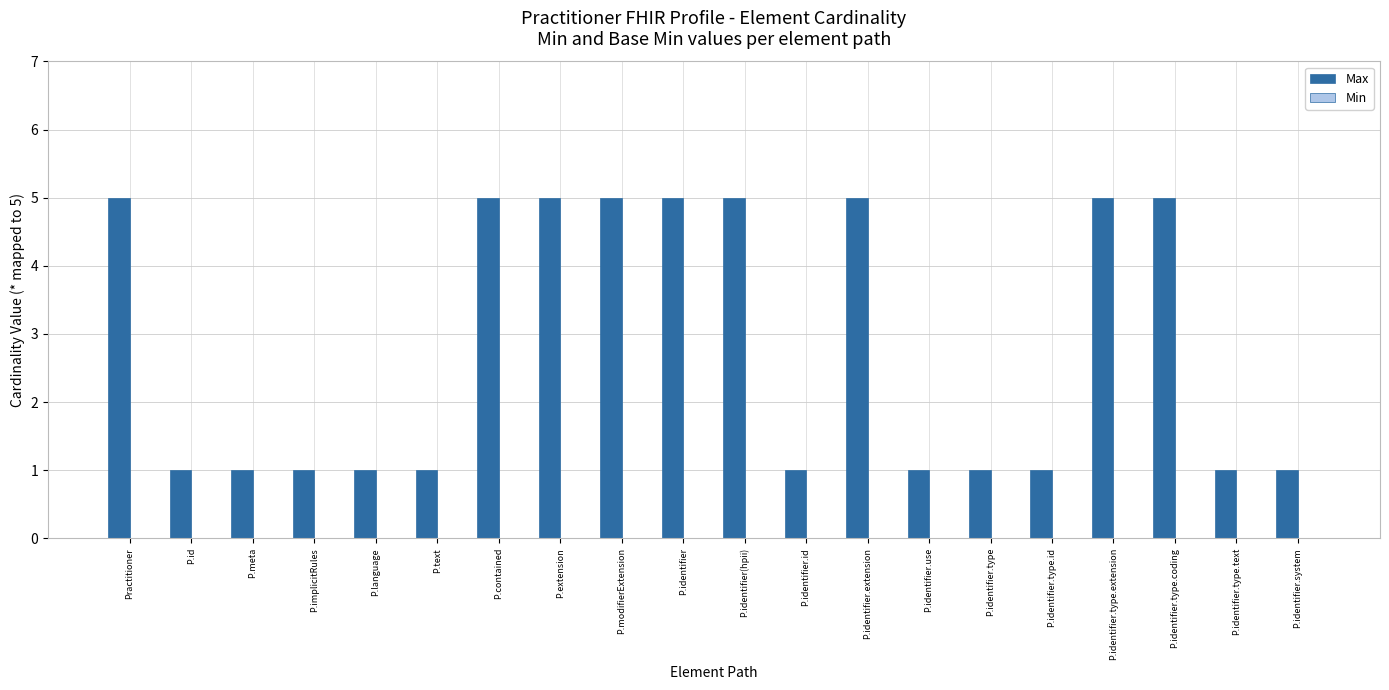

What is the label of the 17th bar from the right?

P.implicitRules